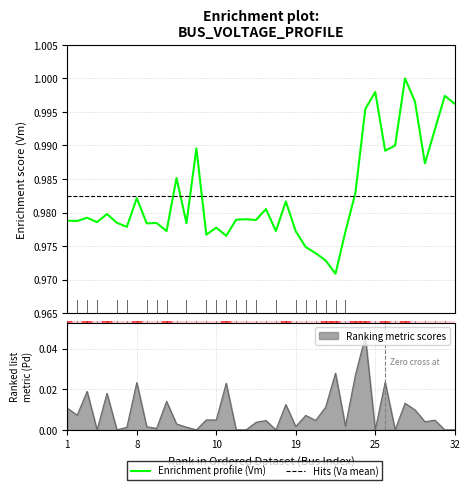

Rank the series by their average value, from highest to lowest.

Vm, Pd